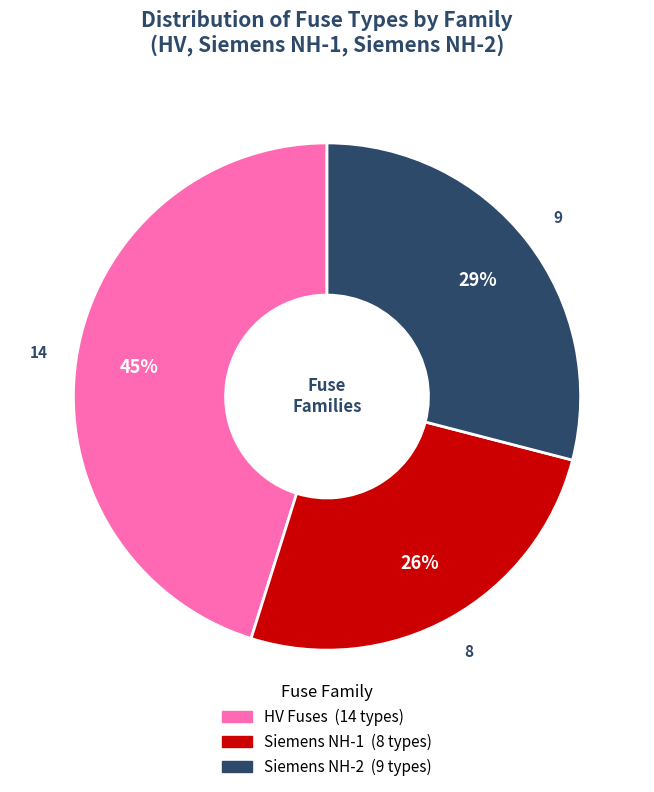

Does any single category account for the majority?

No